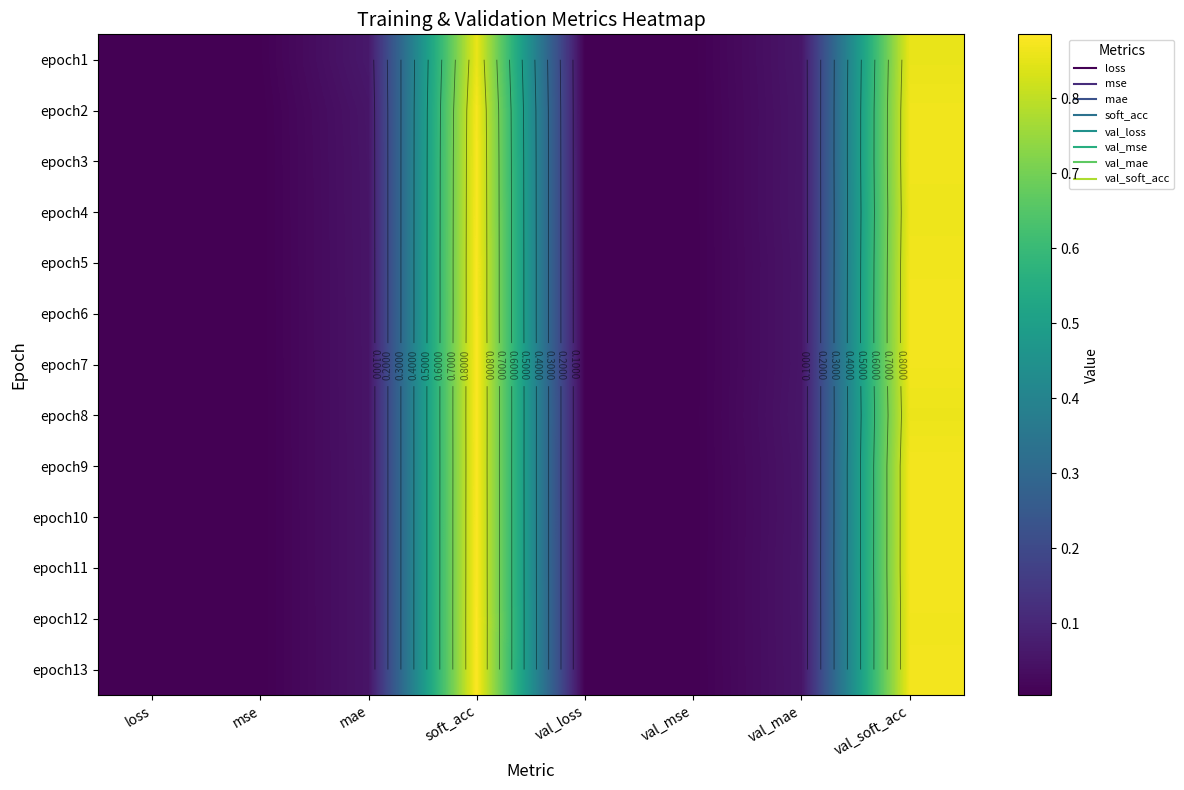

Is the value of epoch12 at val_mae greater than the value of epoch3 at val_mae?

No